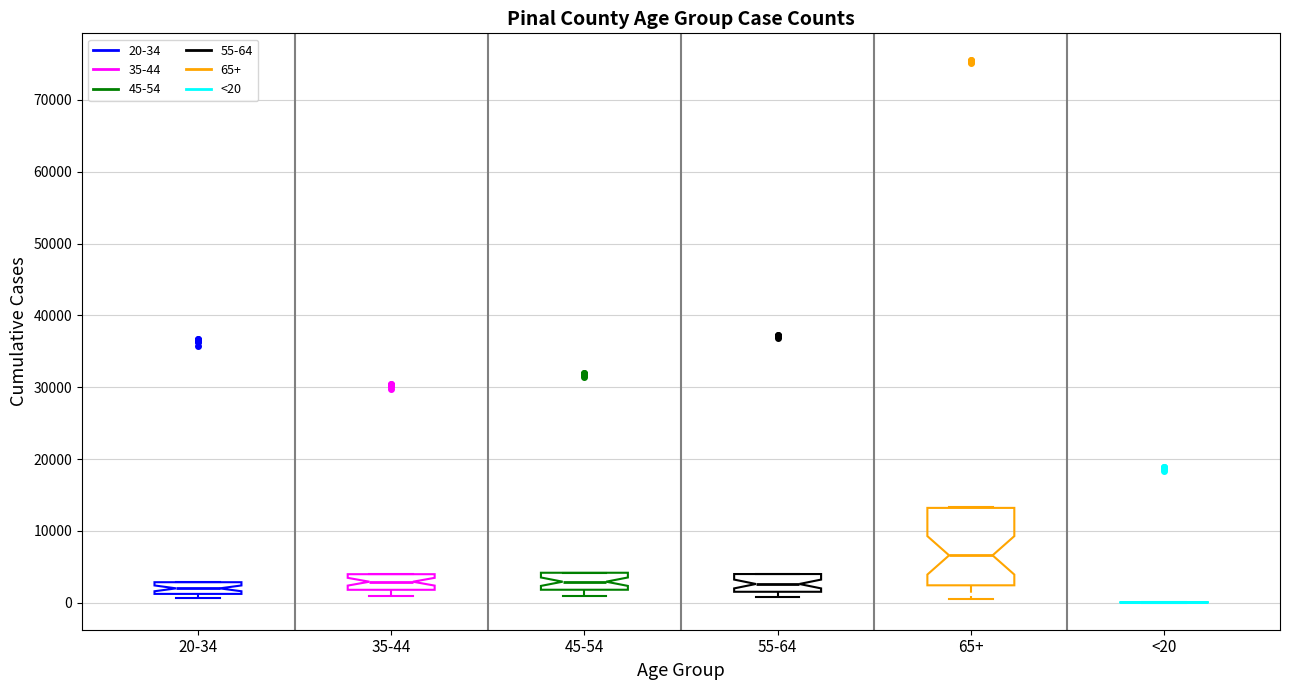

Where does the median line of the box for 55-64 sit on the y-axis? The values are not printed on the chart, so give them approximately, as read against the axis.

3000